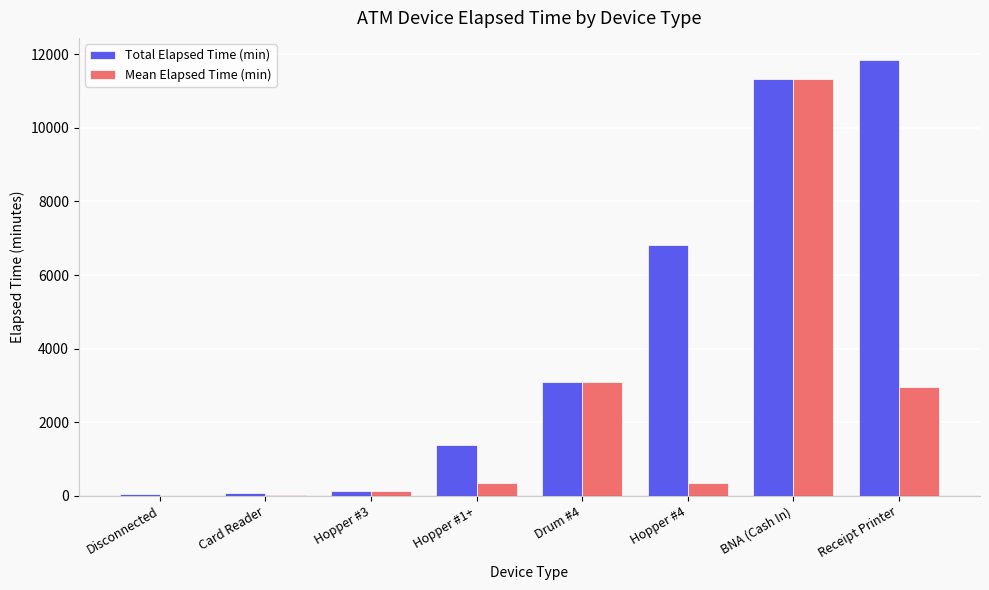

Where is Total Elapsed Time (min) nearest to the value 5947?

Hopper #4